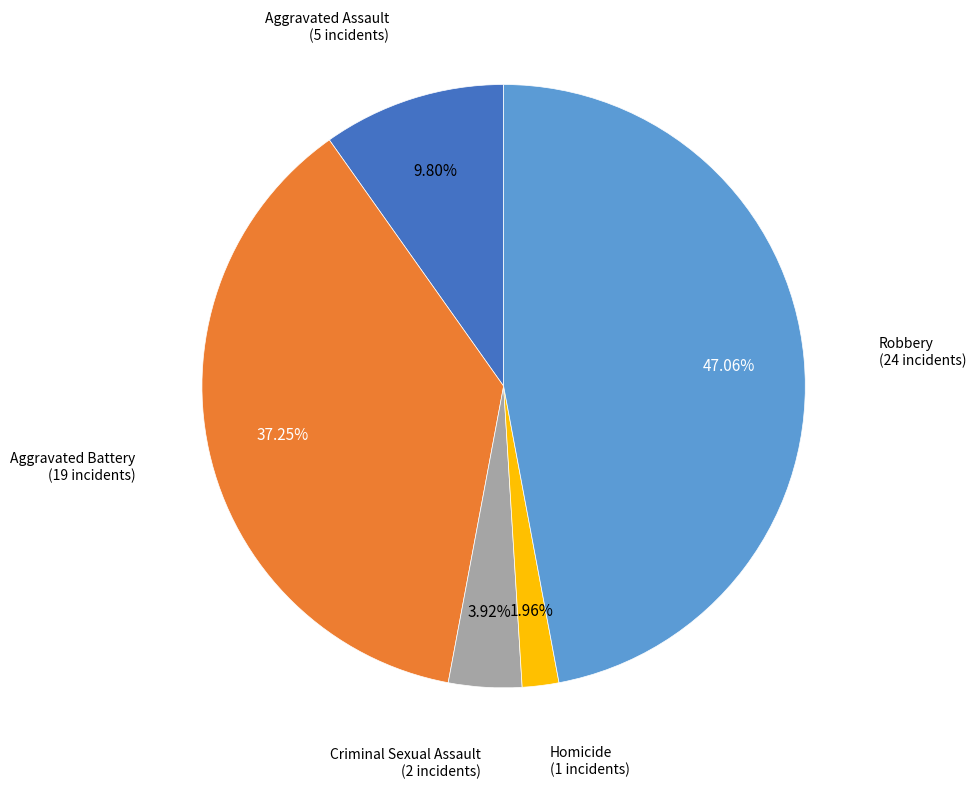

Does any single category account for the majority?

No